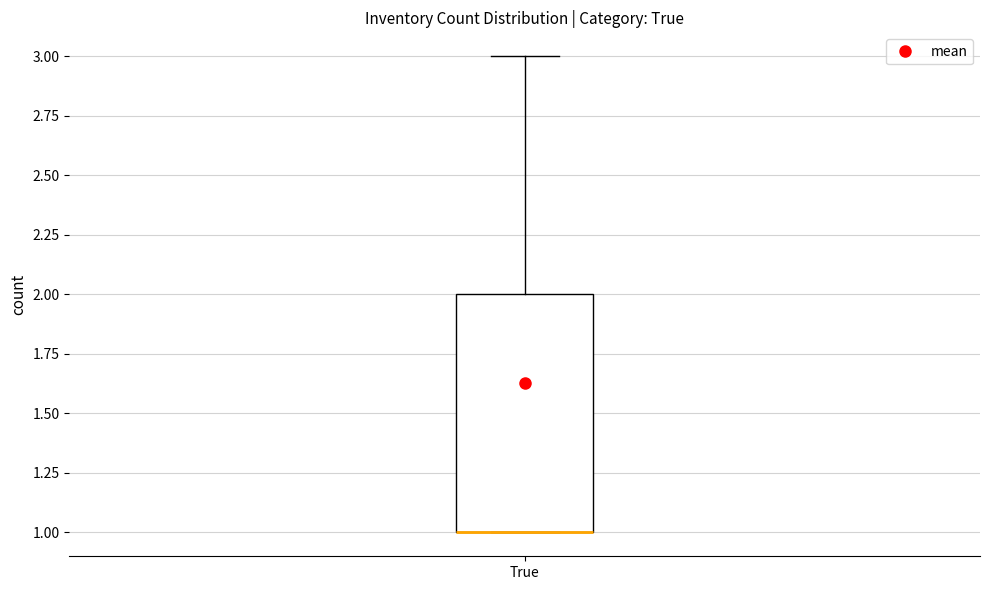

Where does the upper whisker of the box for True end on the y-axis? The values are not printed on the chart, so give them approximately, as read against the axis.

3